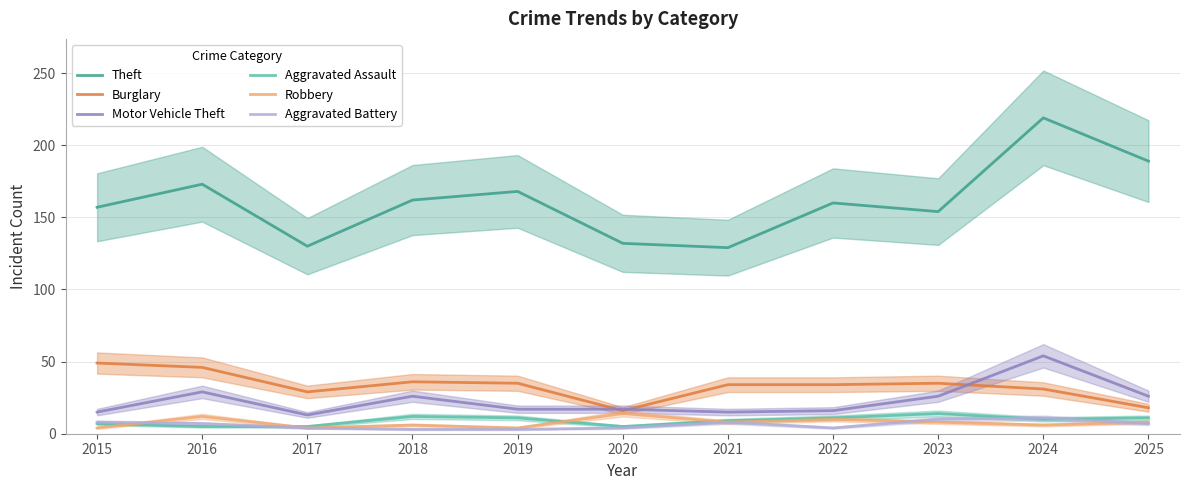

What is the average value of the Aggravated Battery series?

6